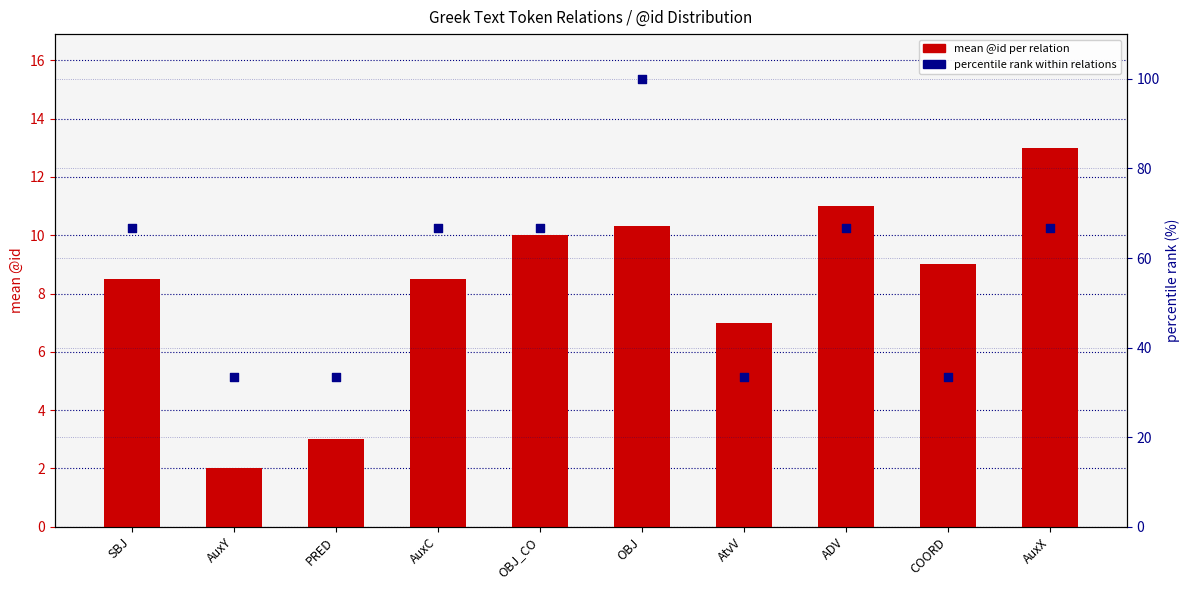

At how many categories does at least one series exceed 46?

6